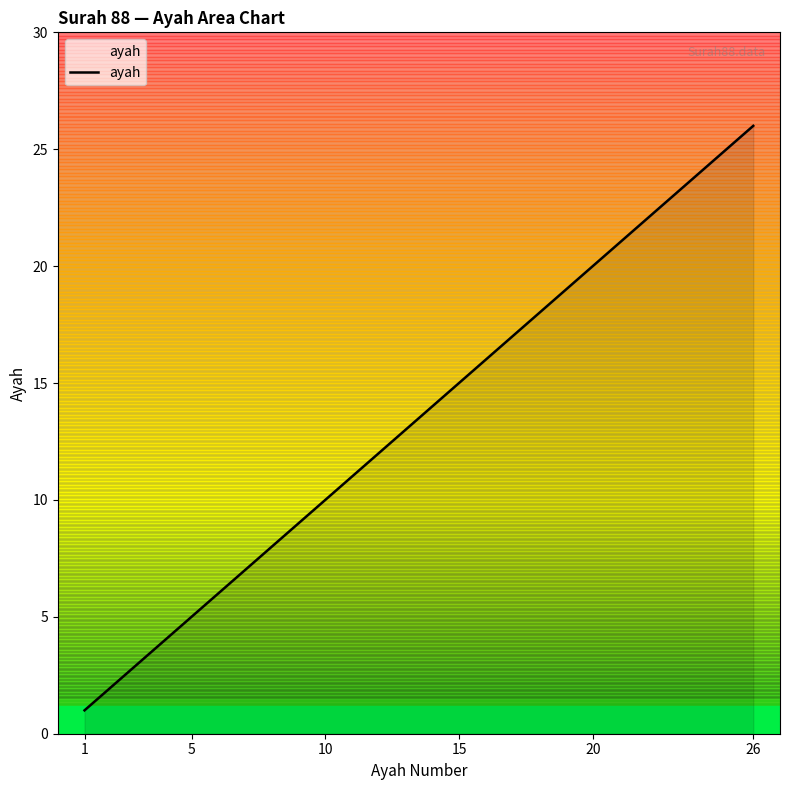

What is the smallest value displayed?

1